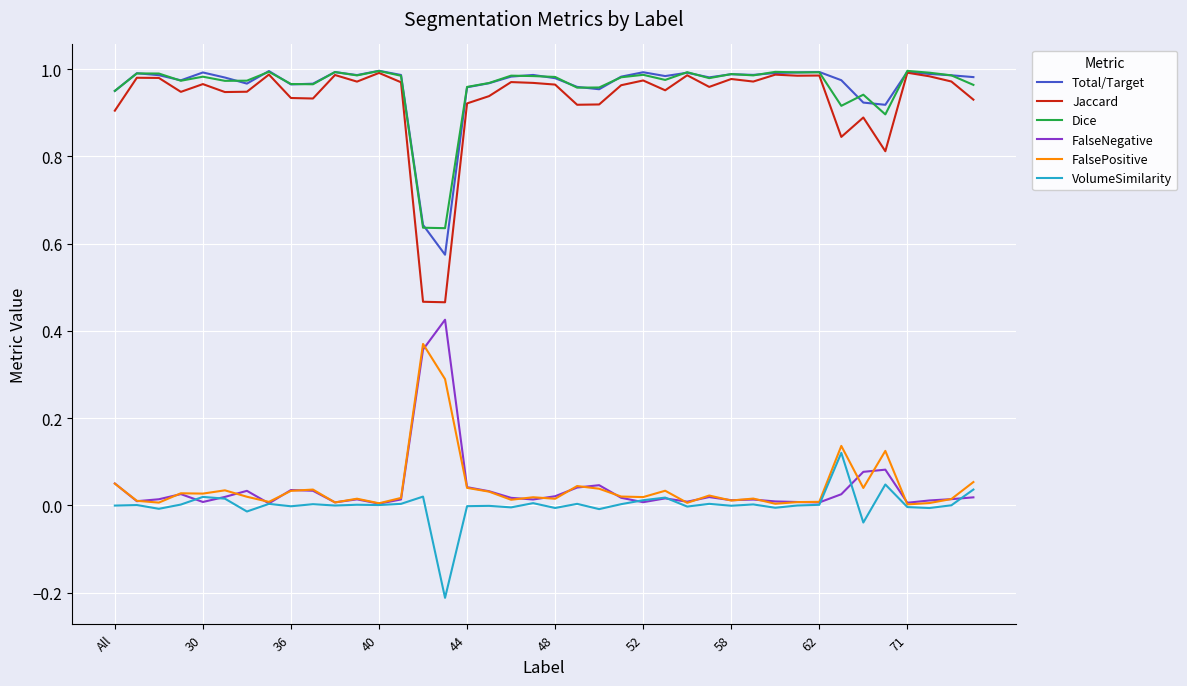

True or false: Jaccard and FalseNegative intersect in this chart.

False